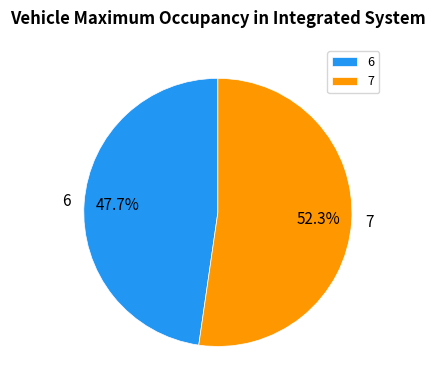

Does 6 account for over 50% of the chart?

No